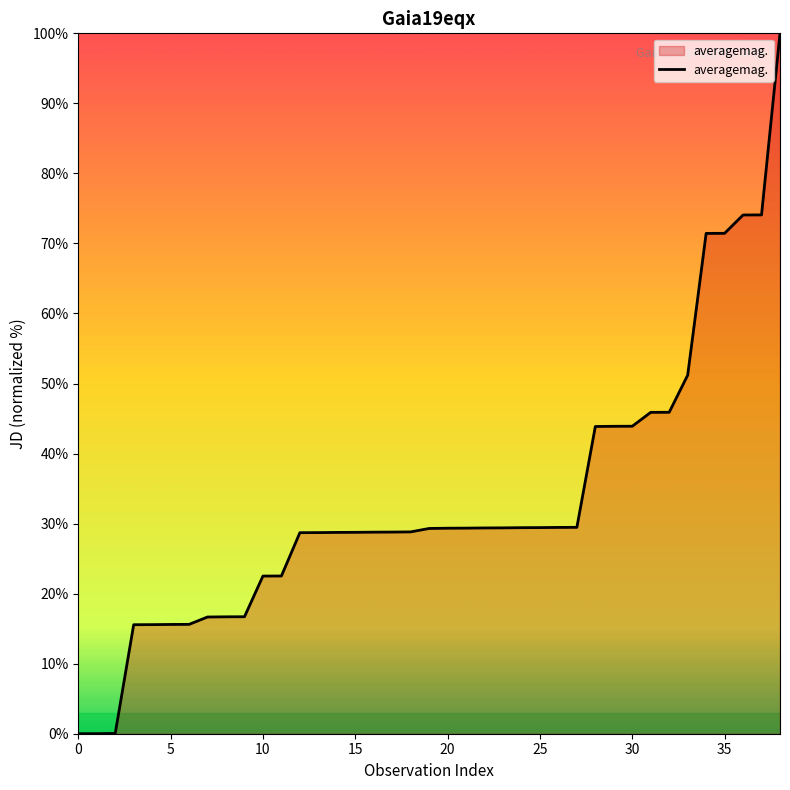

What is the difference between the maximum and minimum values?

100.0